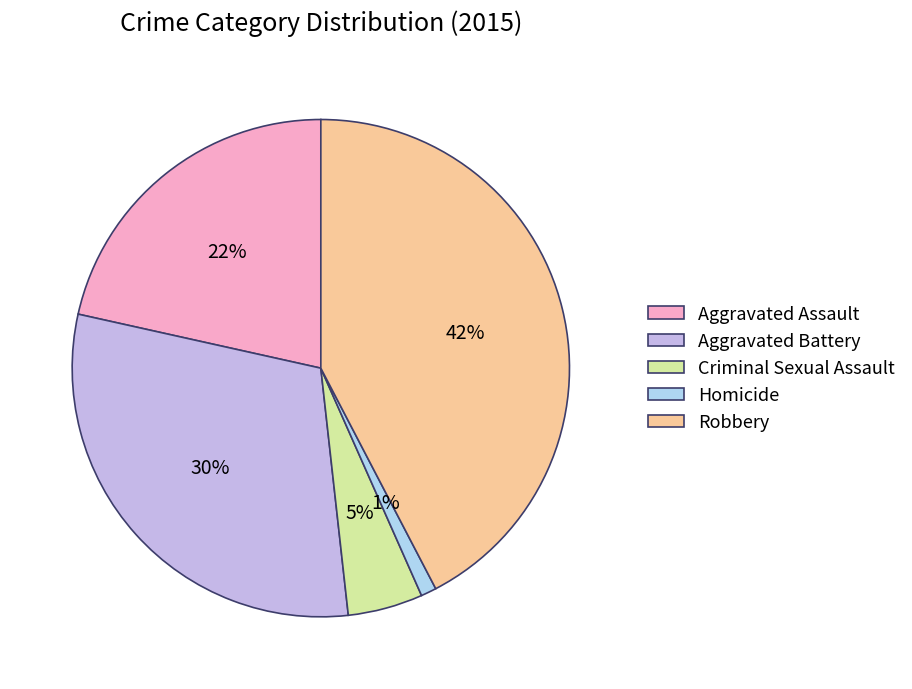

Is the sum of Robbery and Aggravated Assault greater than half?

Yes